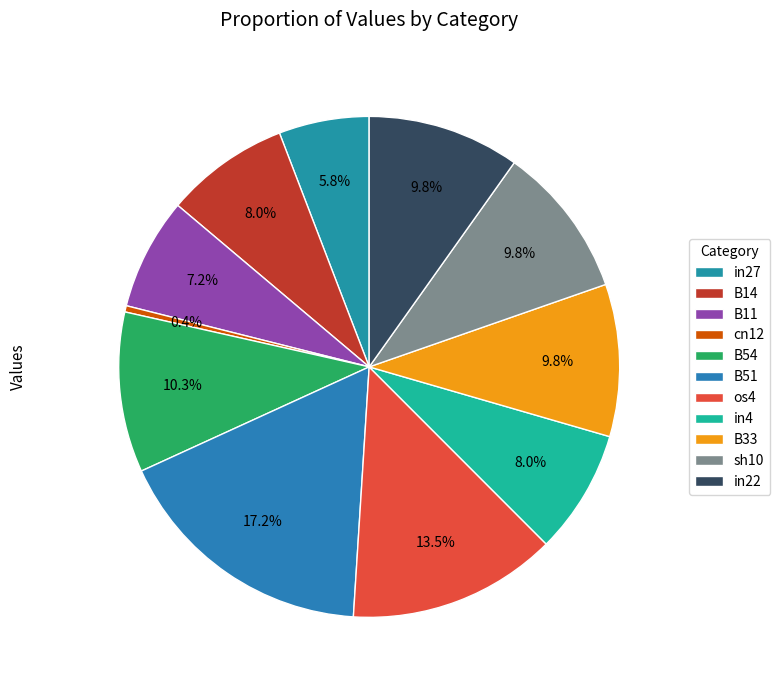

To the nearest percent, what portion does in27 represent?

6%